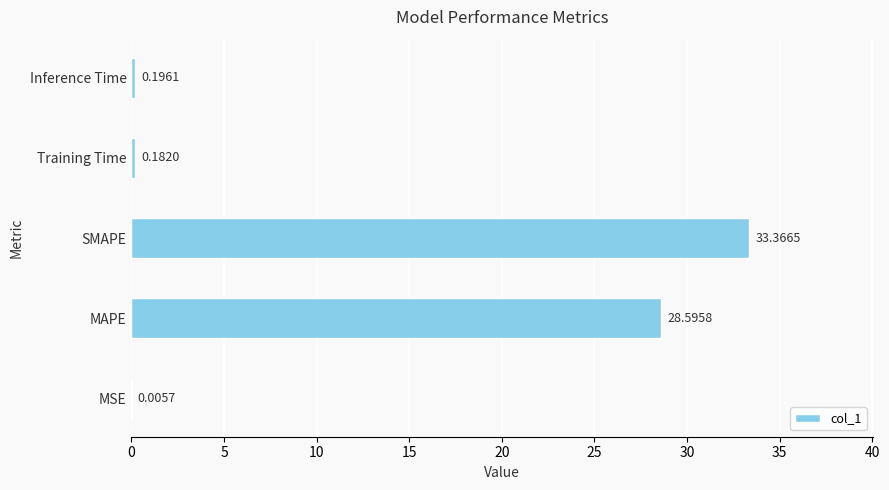

Which category has the highest value across all series?

SMAPE